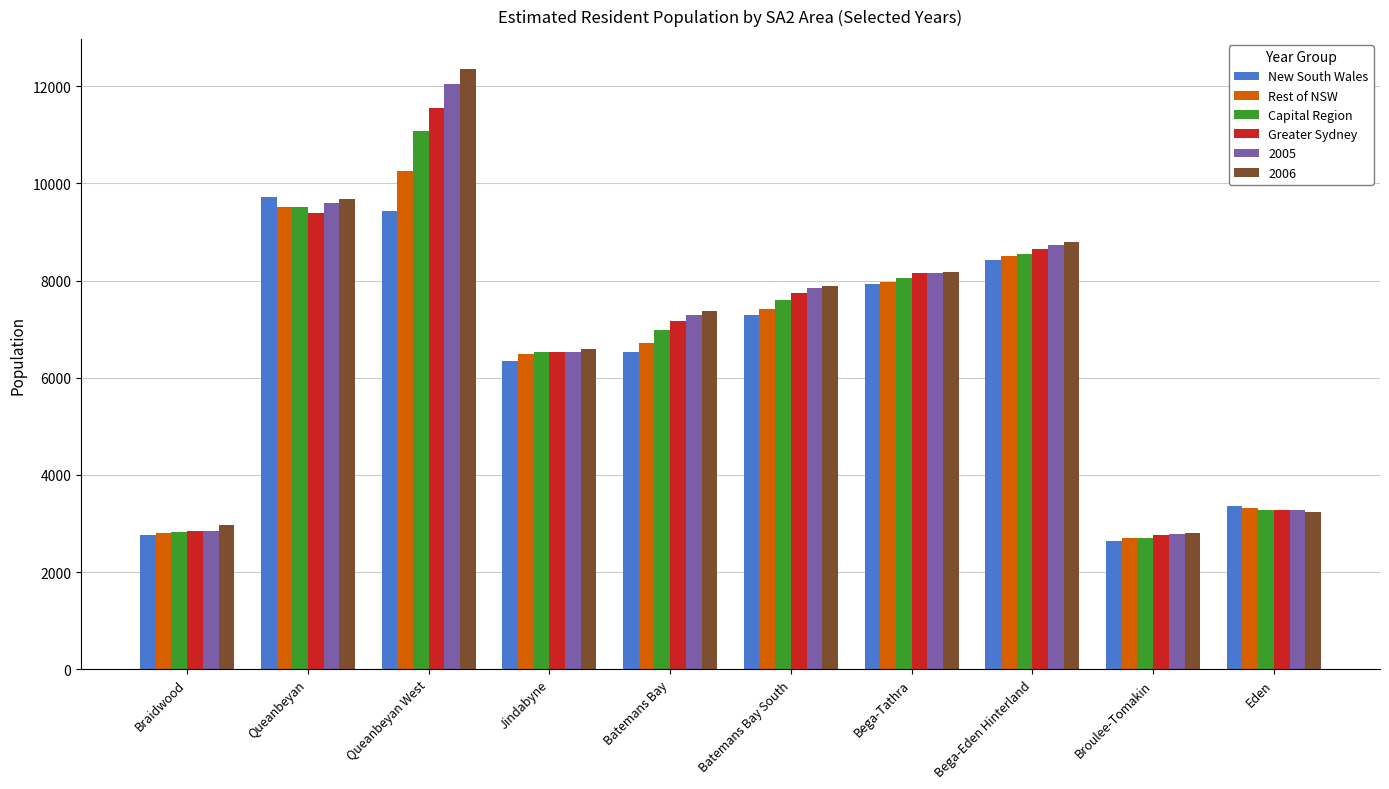

Rank the series by their maximum value, from highest to lowest.

2006, 2005, Greater Sydney, Capital Region, Rest of NSW, New South Wales